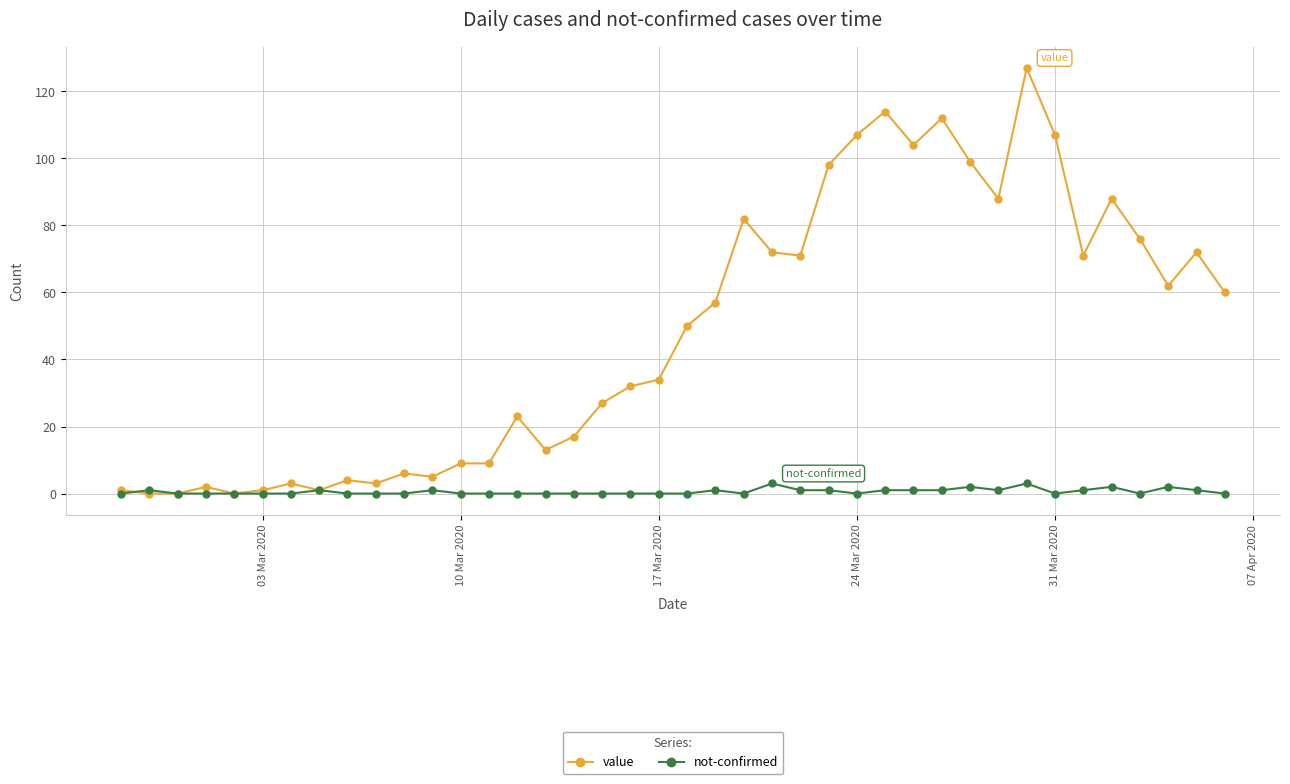

True or false: not-confirmed has more than 0 points higher than both neighbors.

True